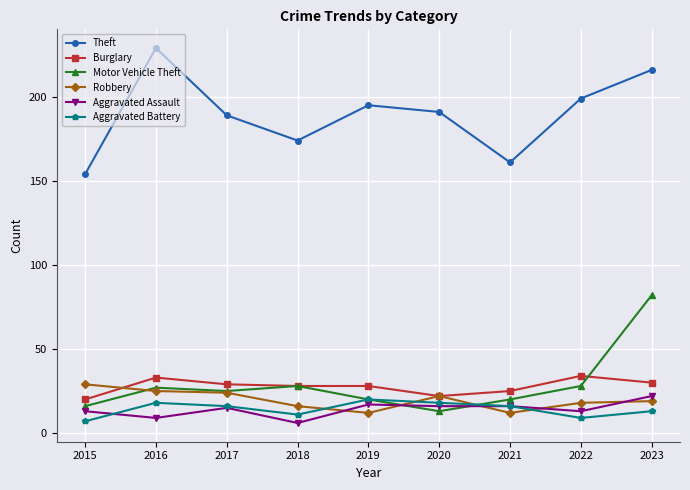

Reading right to left, transcribe all the data shown in this chart.

Theft: 2023=216	2022=199	2021=161	2020=191	2019=195	2018=174	2017=189	2016=229	2015=154
Burglary: 2023=30	2022=34	2021=25	2020=22	2019=28	2018=28	2017=29	2016=33	2015=20
Motor Vehicle Theft: 2023=82	2022=28	2021=20	2020=13	2019=20	2018=28	2017=25	2016=27	2015=16
Robbery: 2023=19	2022=18	2021=12	2020=22	2019=12	2018=16	2017=24	2016=25	2015=29
Aggravated Assault: 2023=22	2022=13	2021=16	2020=16	2019=17	2018=6	2017=15	2016=9	2015=13
Aggravated Battery: 2023=13	2022=9	2021=16	2020=18	2019=20	2018=11	2017=16	2016=18	2015=7